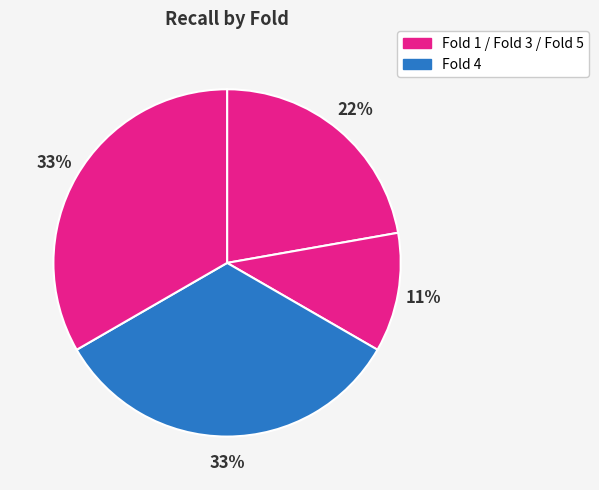

Count the number of slices in the pie.

4